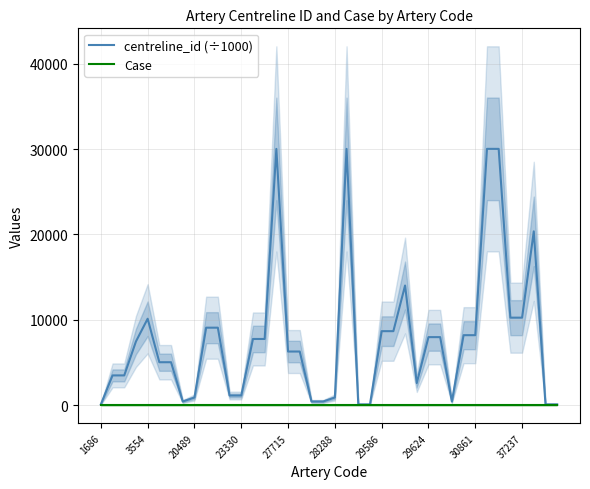

List the series in order of their overall mean, lowest first.

Case, centreline_id (÷1000)